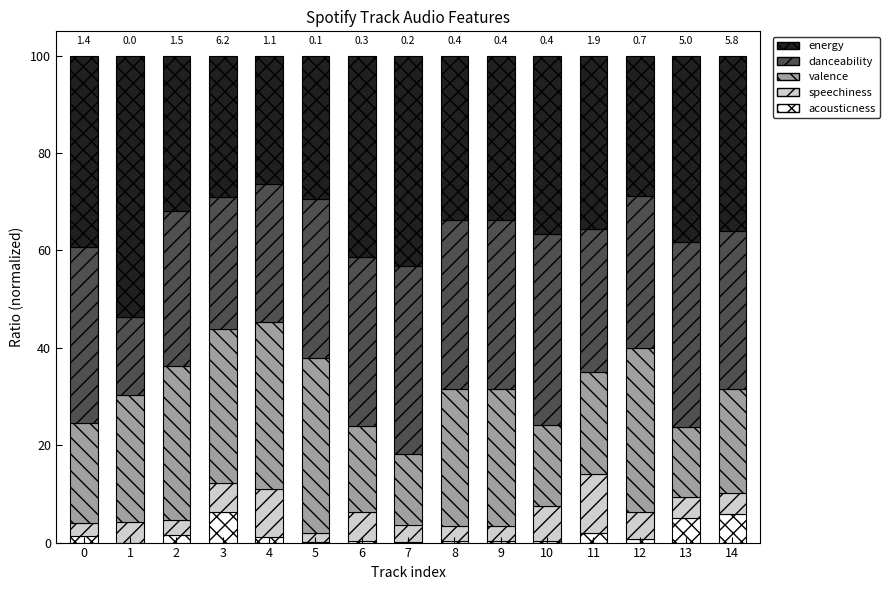

Are the bars grouped side by side (vs. stacked)?

No